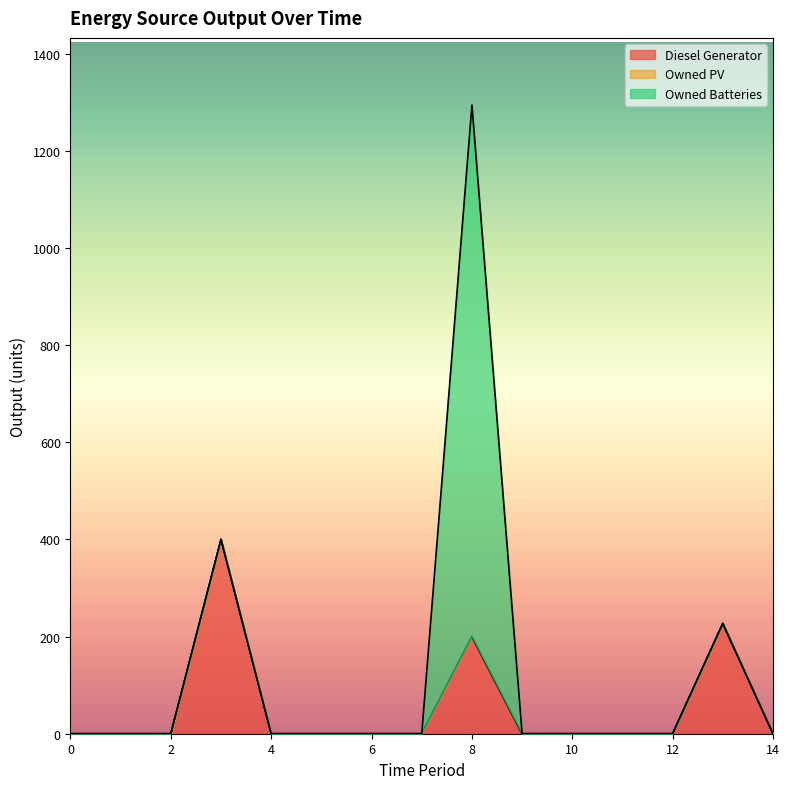

Between 13 and 14, which series saw the biggest shift?

Diesel Generator